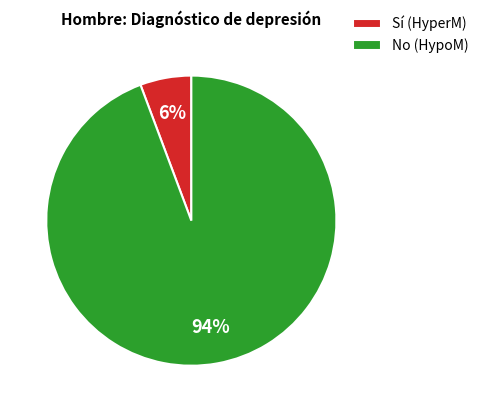

Rank the categories by value from lowest to highest.

Sí (HyperM), No (HypoM)